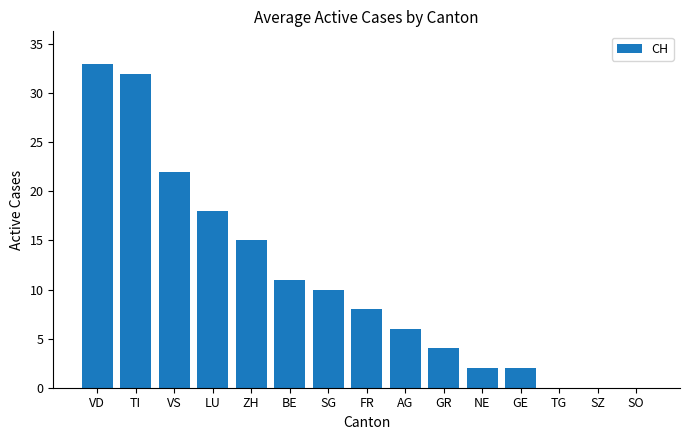

What is the approximate value at NE?

2